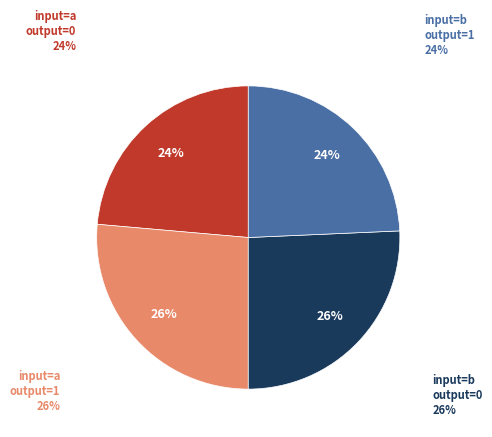

Combined, what portion of the pie is output=1, input=b and output=0, input=a?

47.9%